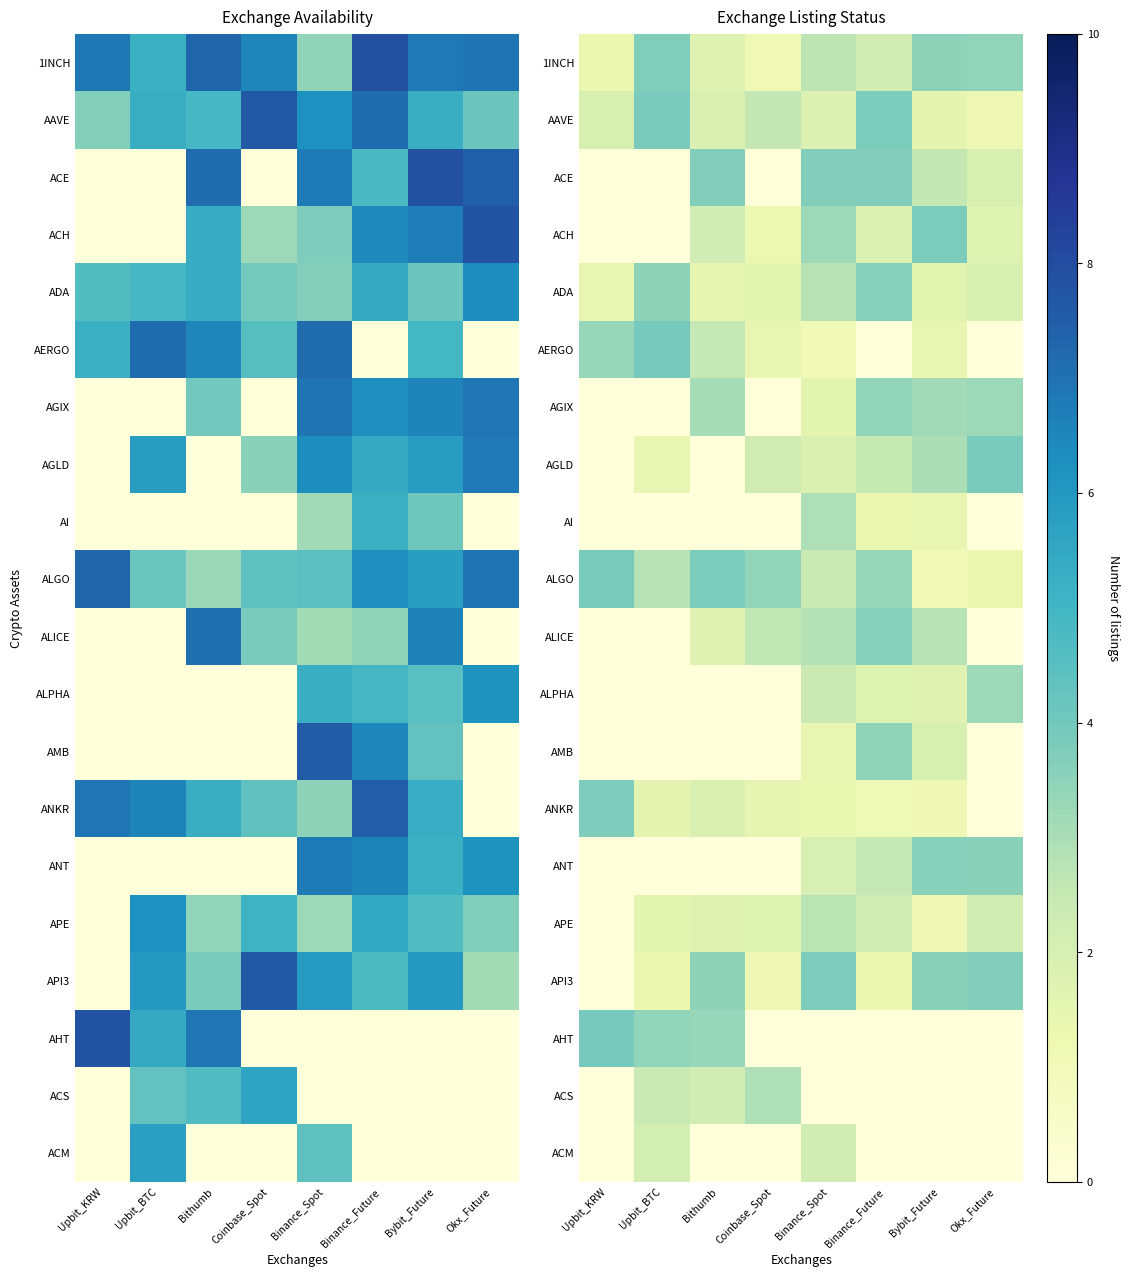

What is the difference between the maximum and minimum values in the ACM series?

2.1